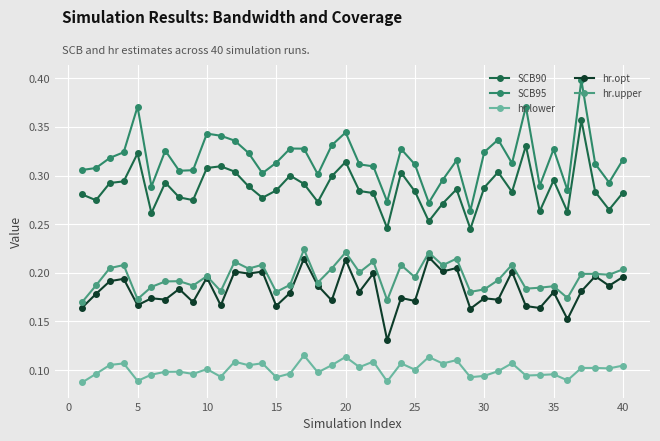

Which series has the largest total across all categories?

SCB95